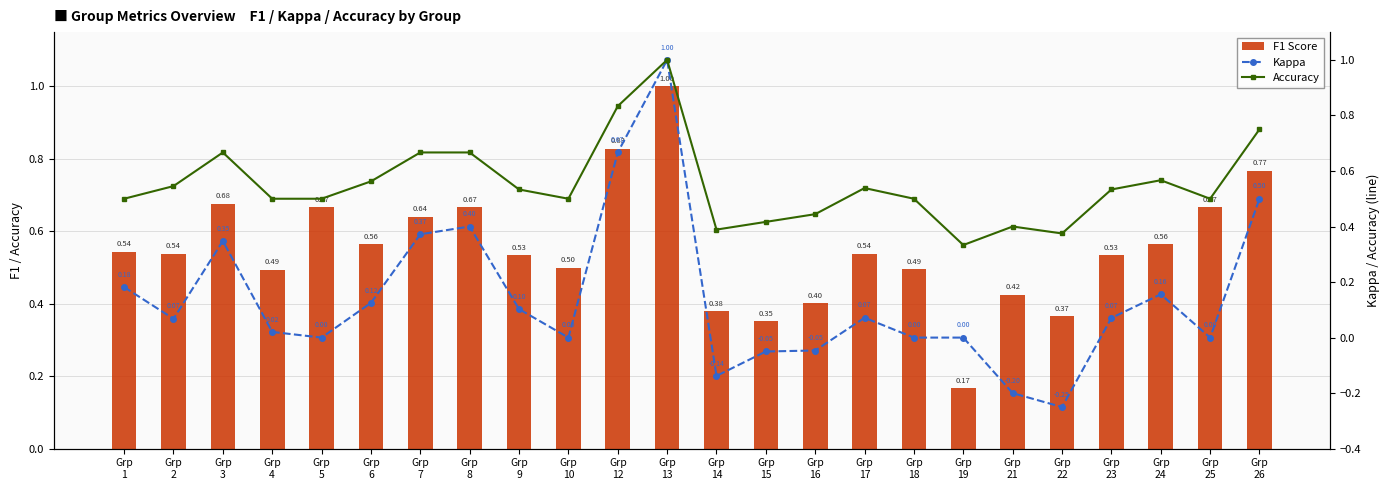

What is the value of the Kappa bar at the 14th from the left?

-0.1